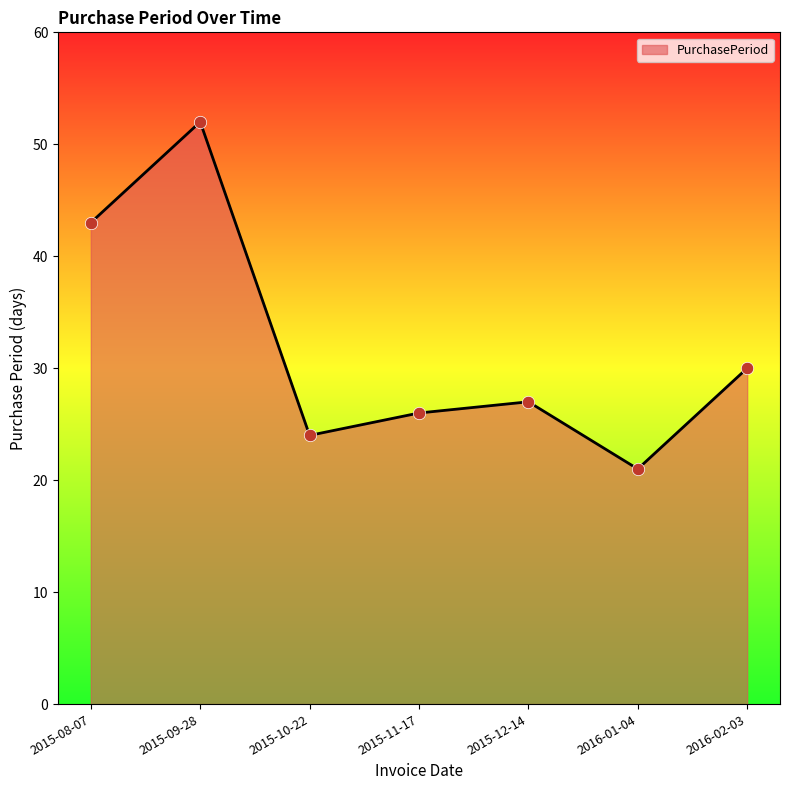

Which has a higher value, 2015-09-28 or 2015-08-07?

2015-09-28